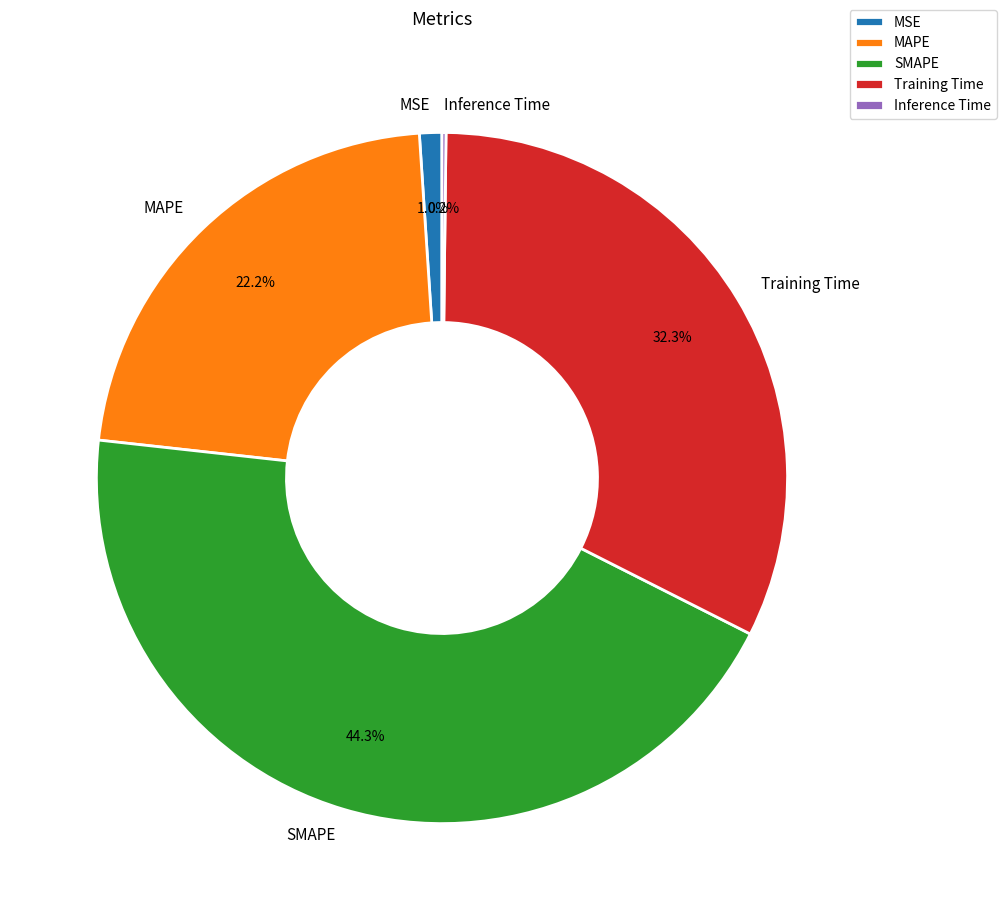

To the nearest percent, what percentage of the pie is MAPE?

22%